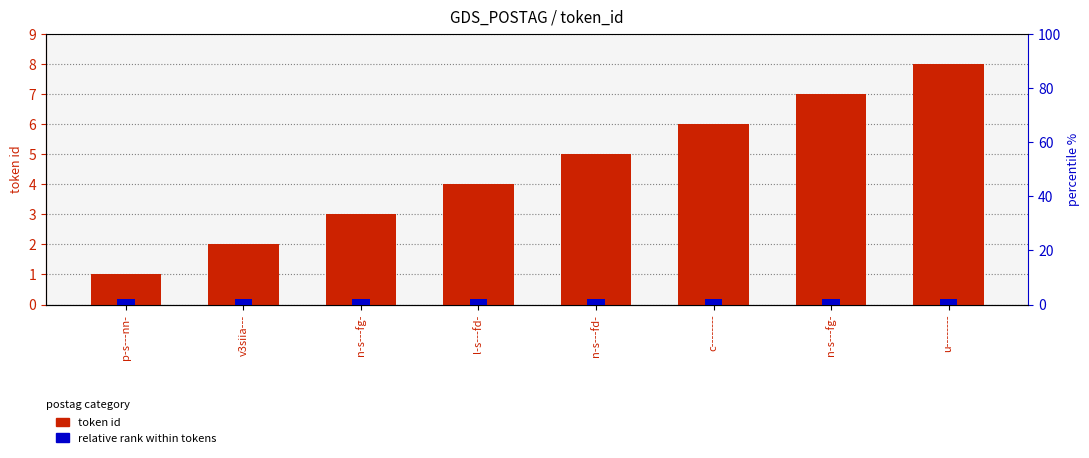

Rank the series at n-s---fg- from lowest to highest value.

relative rank within tokens, token id